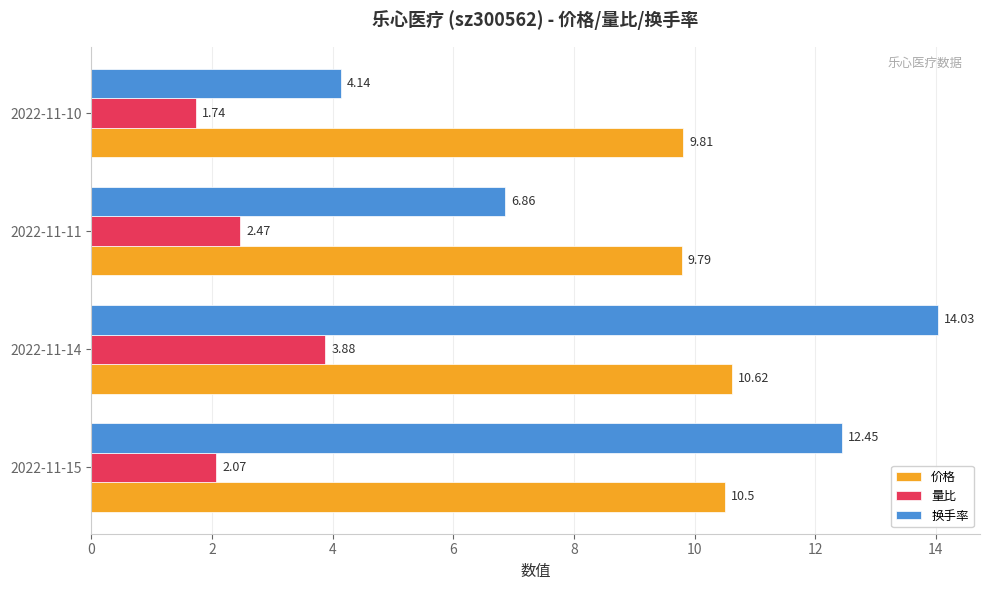

Between 2022-11-14 and 2022-11-11, which series saw the biggest shift?

换手率